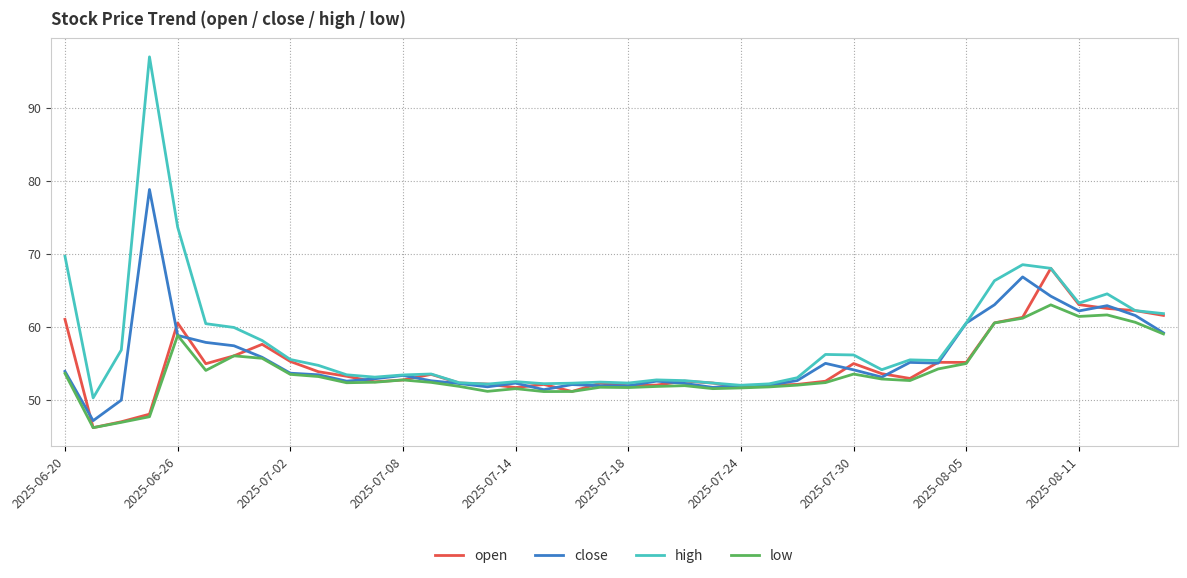

Which series has the largest range (max minus min)?

high